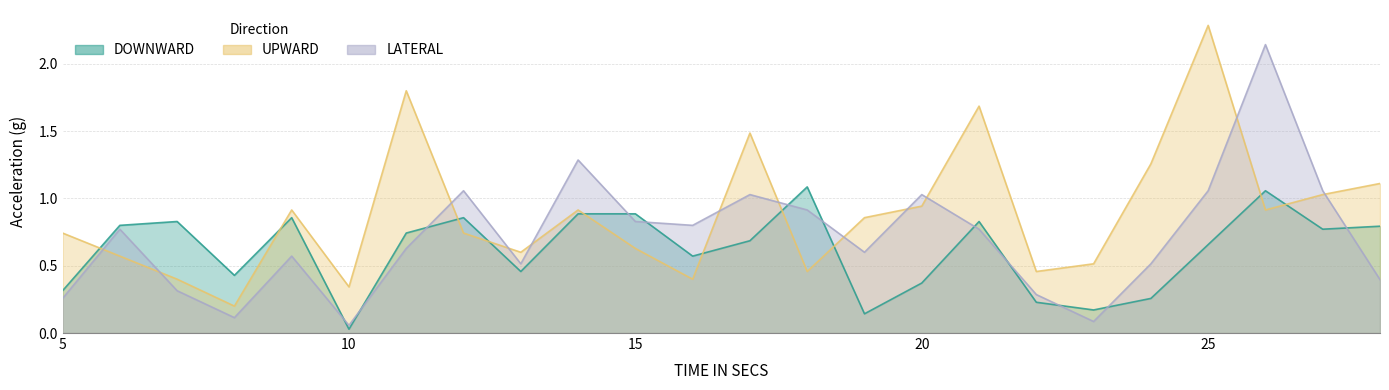

What is the sum of all UPWARD values?

21.3